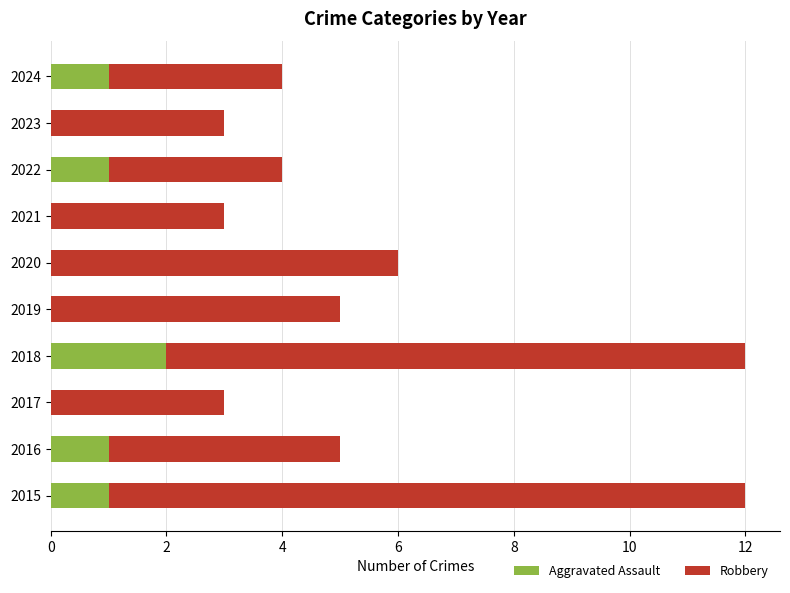

The value of Aggravated Assault at 2018 is 2. True or false?

True